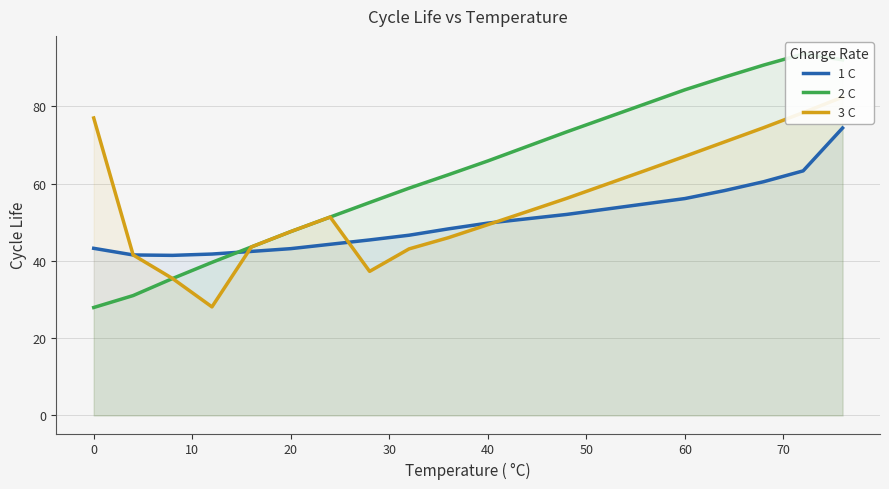

True or false: 3 C and 2 C intersect in this chart.

False